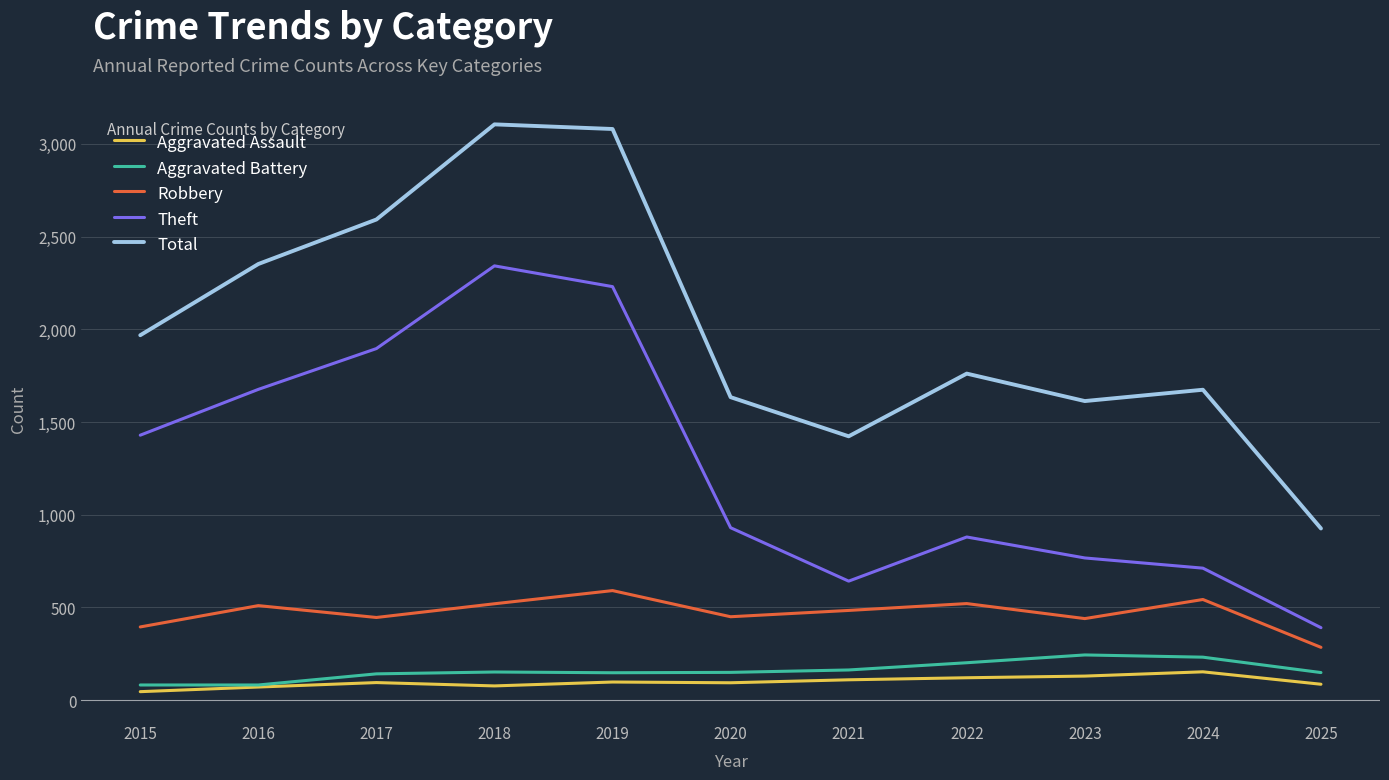

How many lines are shown in the chart?

5